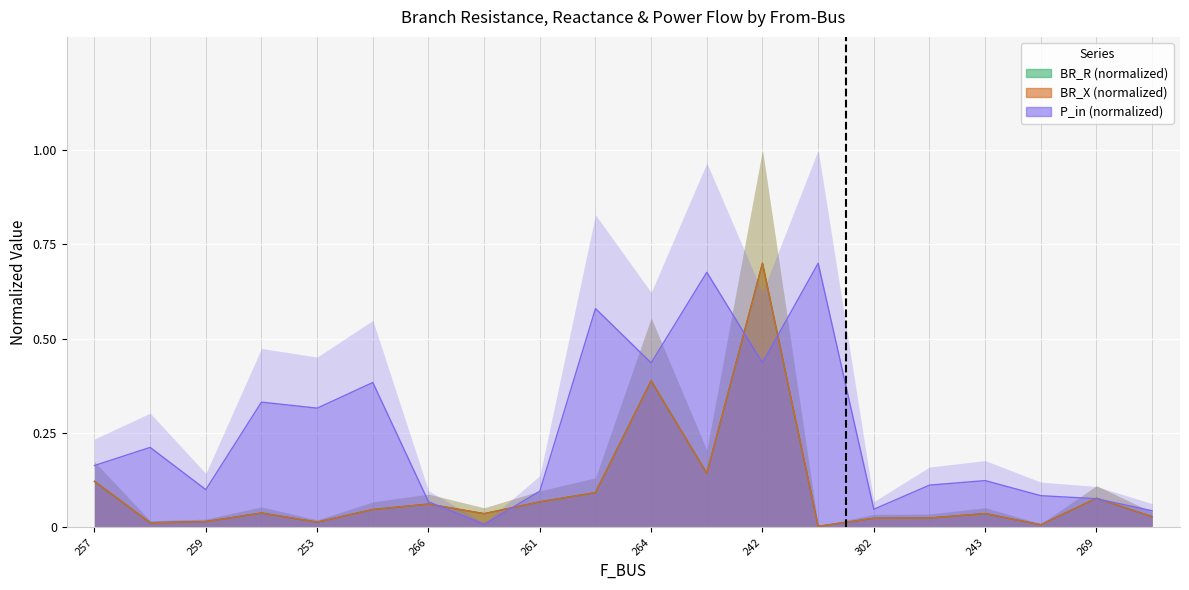

How many lines are shown in the chart?

3